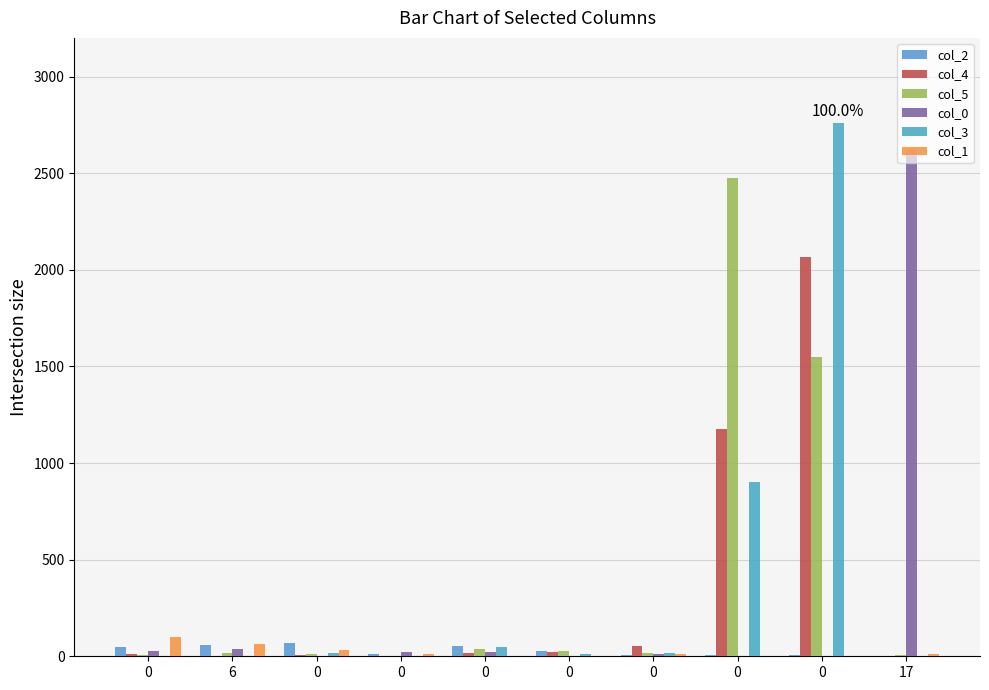

How many groups of bars are there?

10